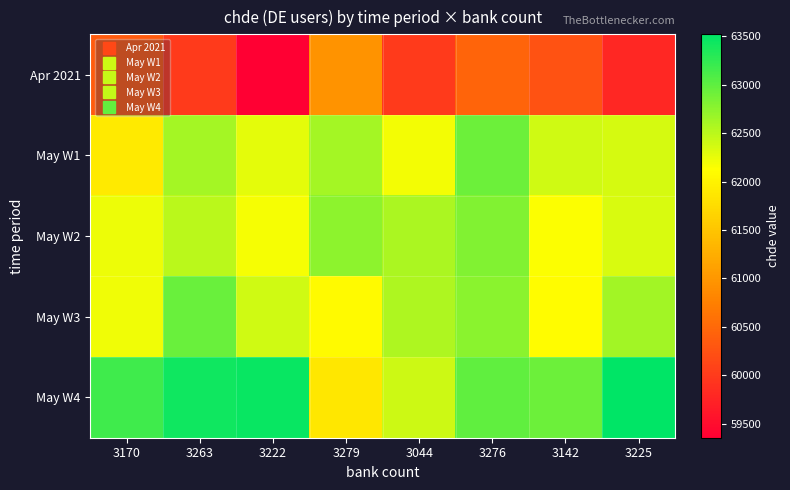

Rank the series by their maximum value, from highest to lowest.

May W4, May W3, May W1, May W2, Apr 2021